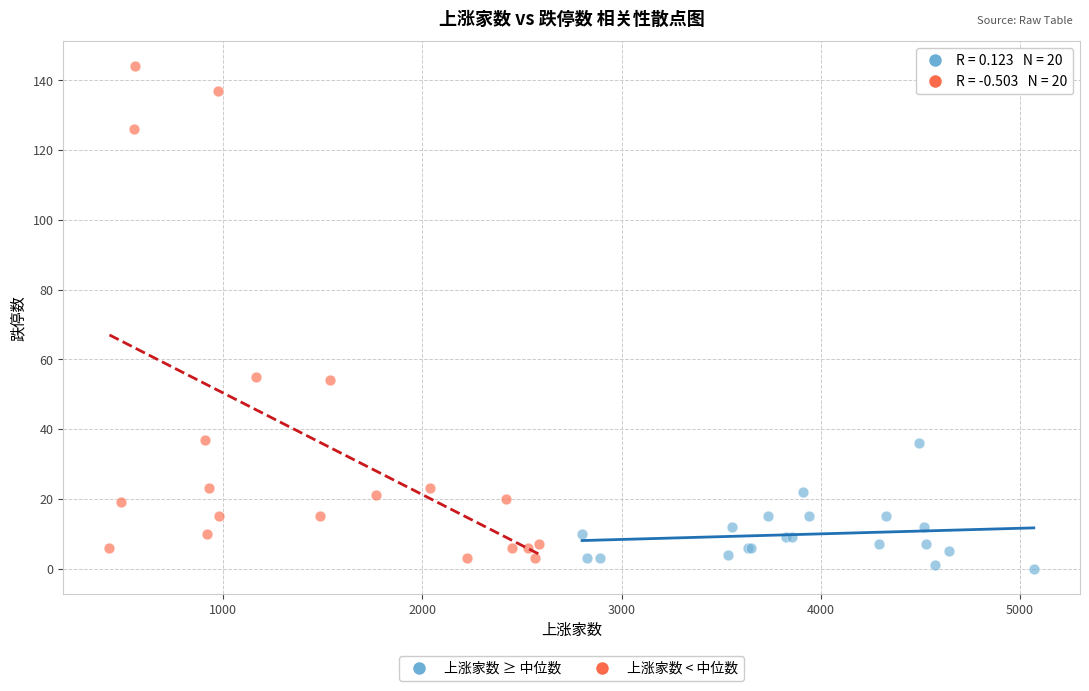

Which series reaches the maximum Y coordinate?

上涨家数 < 中位数